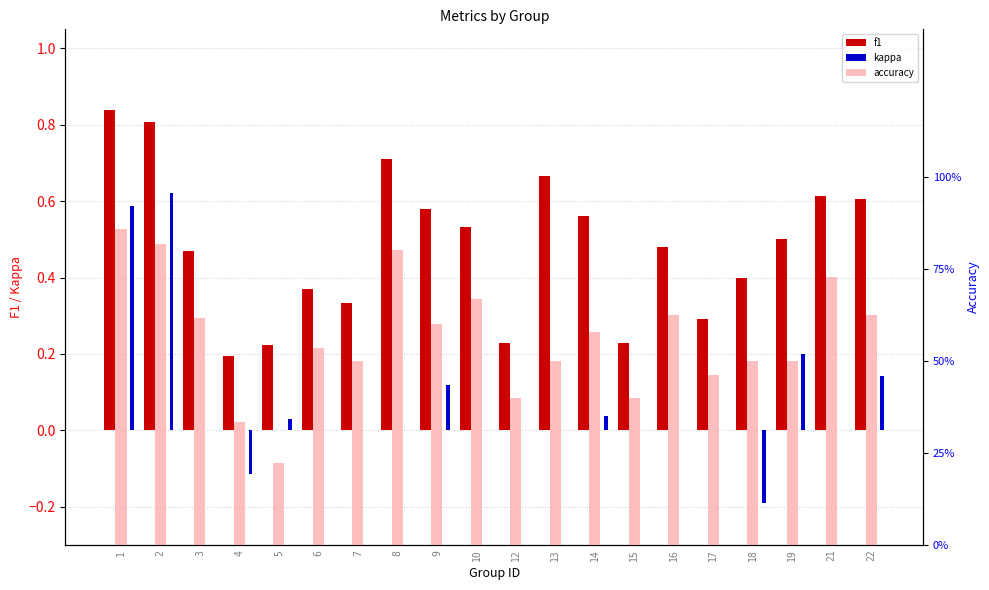

Rank the series at 17 from lowest to highest value.

kappa, f1, accuracy